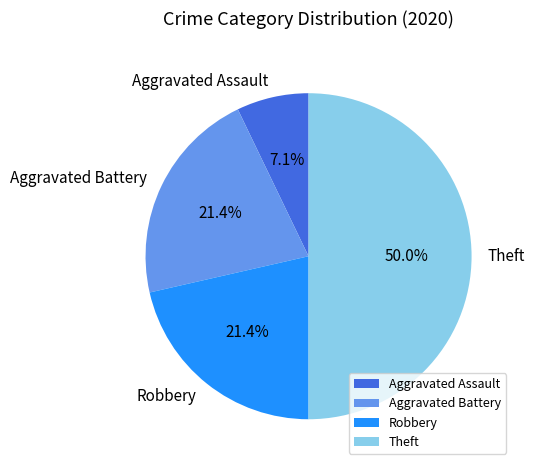

What percentage is NOT represented by Aggravated Battery?

78.6%